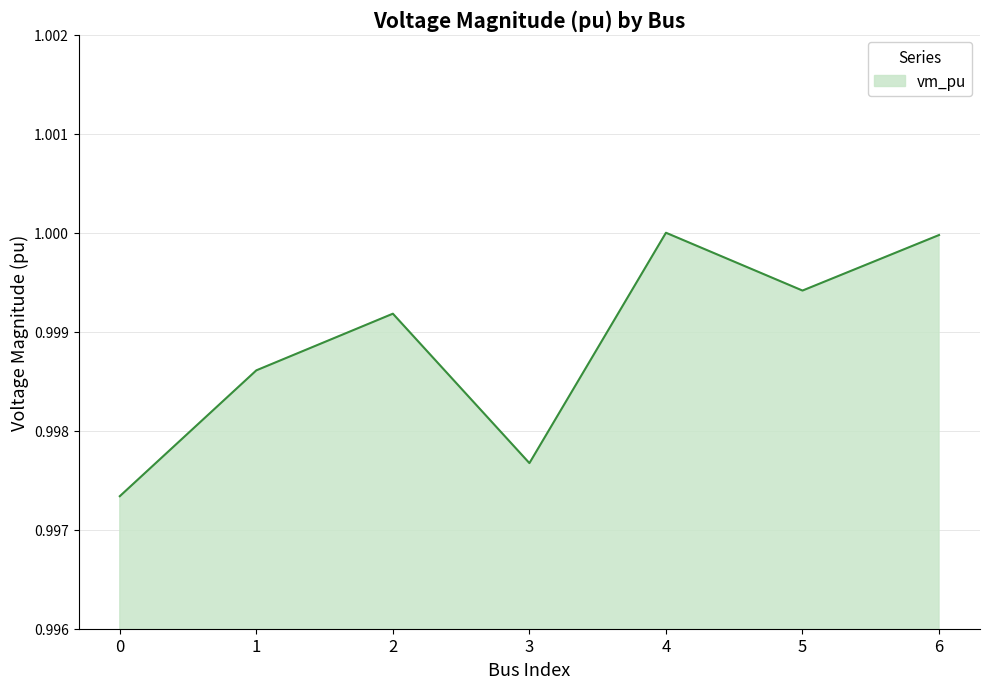

Is it true that the value at 5 is 1.8?

False